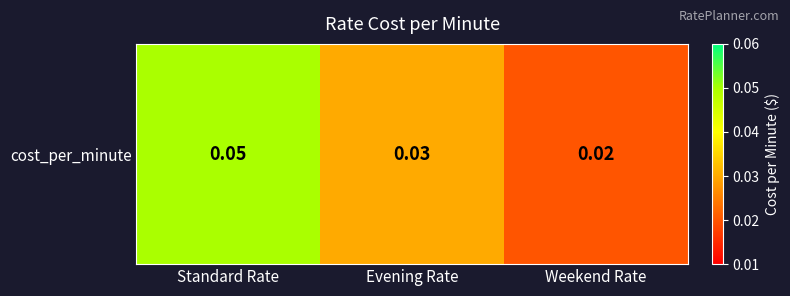

Is it true that the value at Standard Rate is 0.0?

False